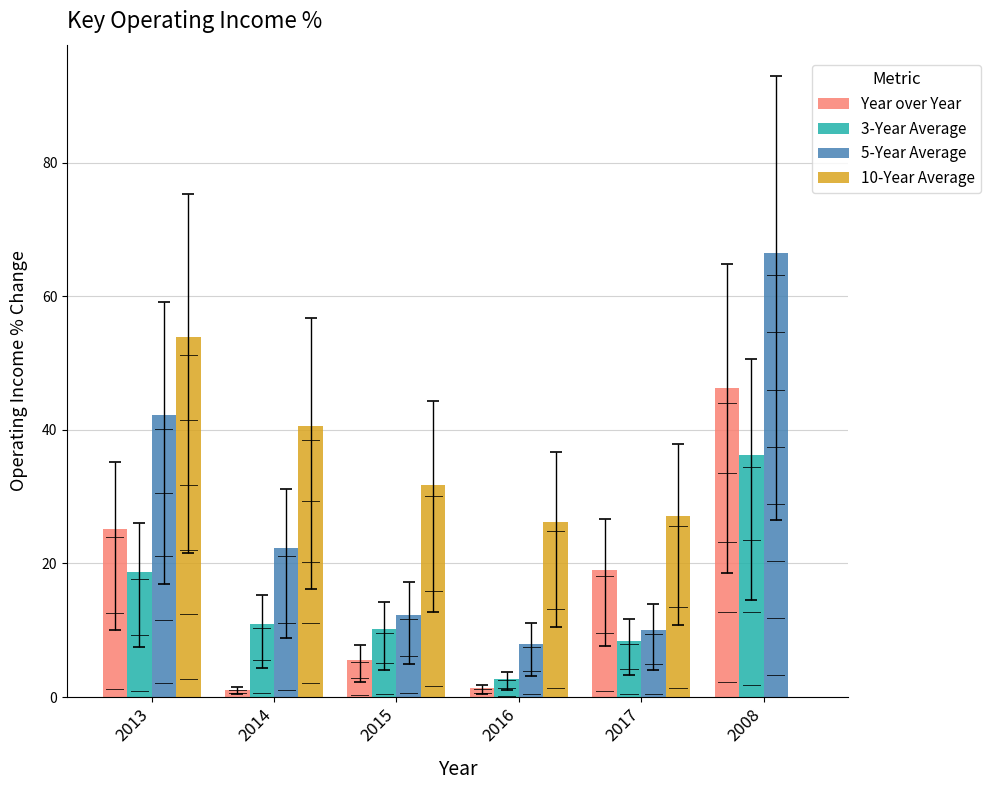

Between 2016 and 2008, which series saw the biggest shift?

5-Year Average